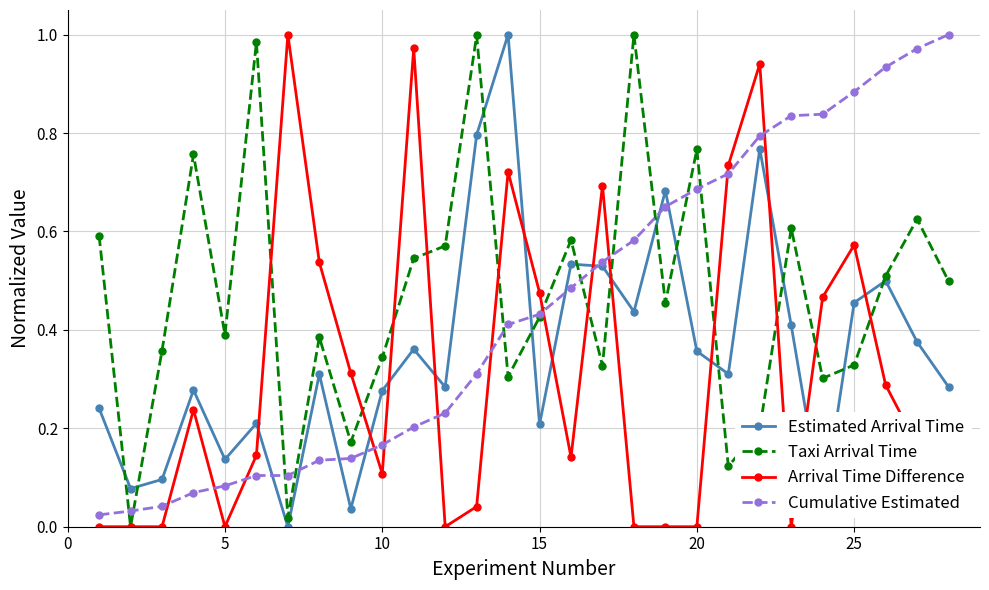

True or false: Arrival Time Difference and Estimated Arrival Time cross at least once.

True